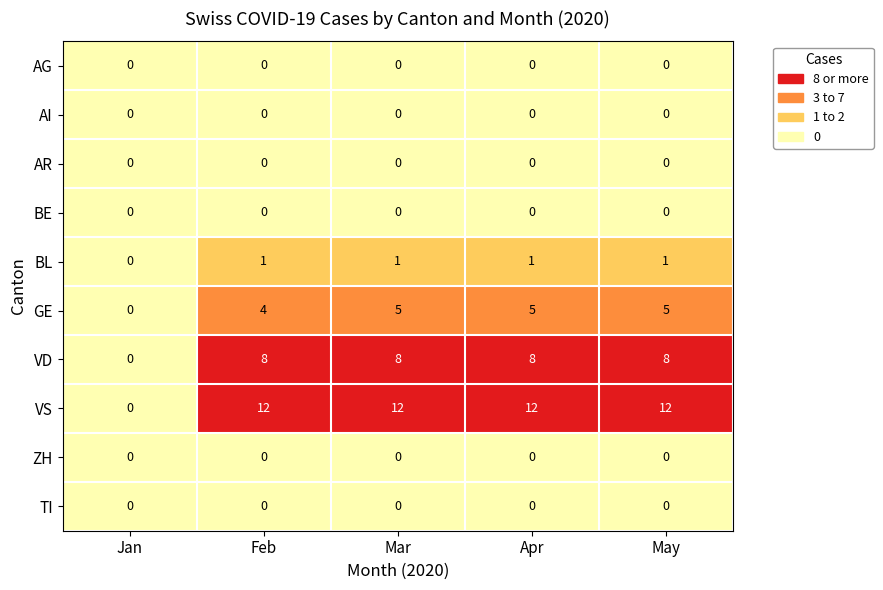

What is the average value of the VS series?

10